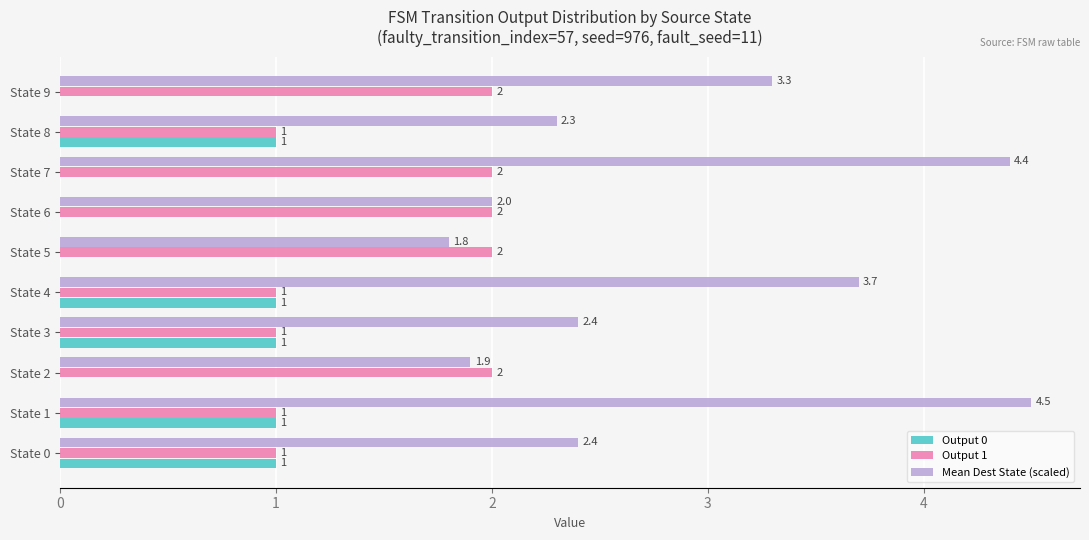

What is the approximate value of Output 0 at State 0?

1.0